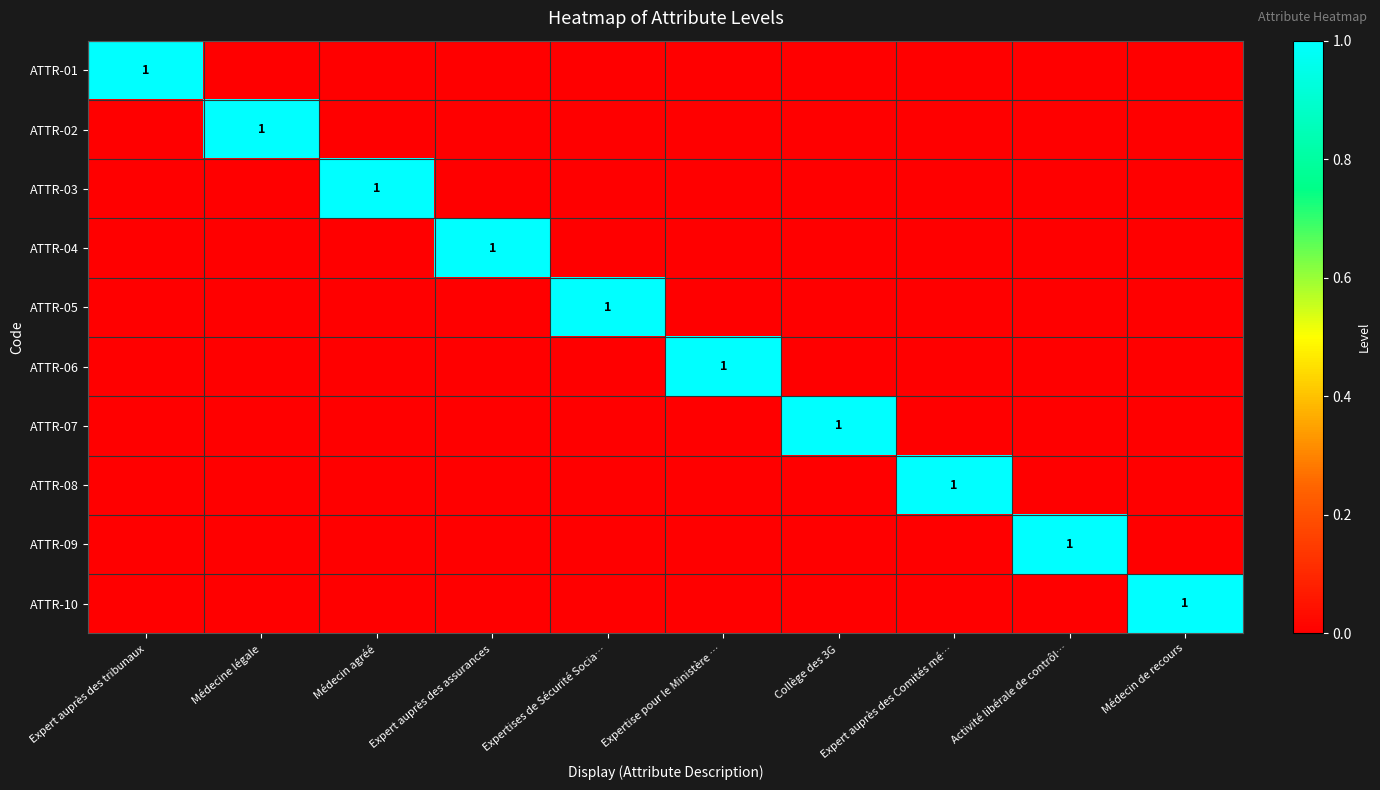

True or false: ATTR-03 has a value of 0 at Médecin agréé.

False